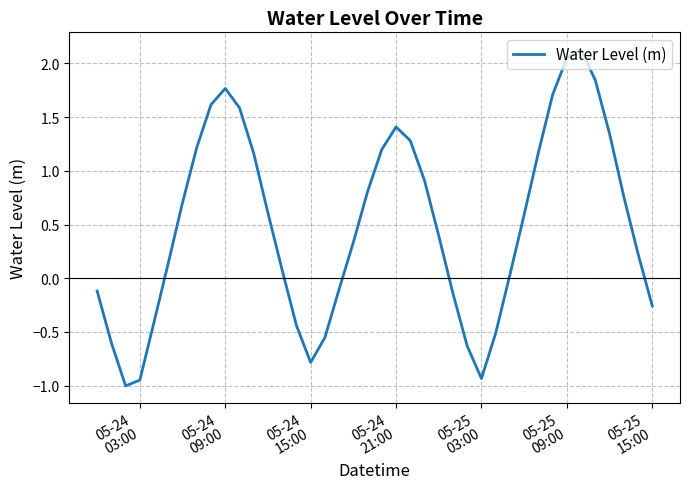

What is the difference between the maximum and minimum values?

3.1